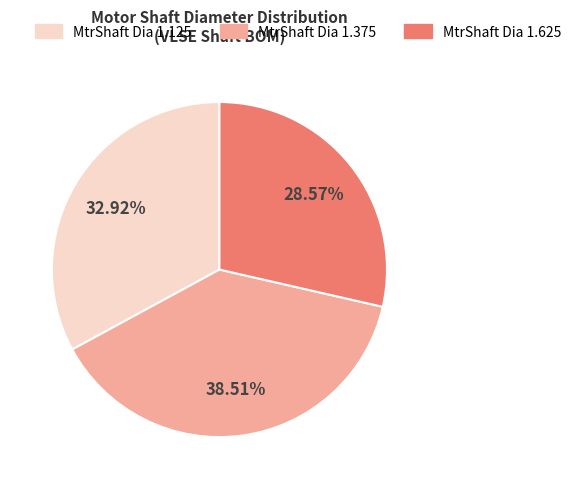

Which category has the biggest portion of the pie?

MtrShaft Dia 1.375